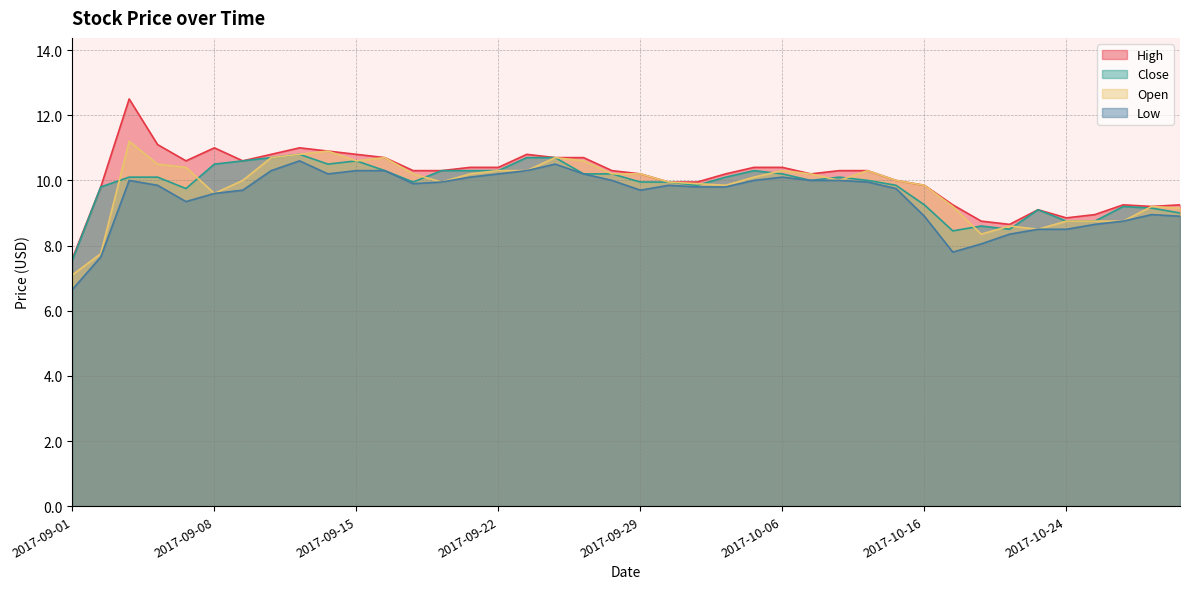

Reading left to right, what are all the values shown in this chart?

High: 2017-09-01=7.6	2017-09-04=9.8	2017-09-05=12.5	2017-09-06=11.1	2017-09-07=10.6	2017-09-08=11.0	2017-09-11=10.6	2017-09-12=10.8	2017-09-13=11.0	2017-09-14=10.9	2017-09-15=10.8	2017-09-18=10.7	2017-09-19=10.3	2017-09-20=10.3	2017-09-21=10.4	2017-09-22=10.4	2017-09-25=10.8	2017-09-26=10.7	2017-09-27=10.7	2017-09-28=10.3	2017-09-29=10.2	2017-10-02=9.9	2017-10-03=9.9	2017-10-04=10.2	2017-10-05=10.4	2017-10-06=10.4	2017-10-09=10.2	2017-10-10=10.3	2017-10-11=10.3	2017-10-12=10.0	2017-10-16=9.8	2017-10-17=9.2	2017-10-18=8.8	2017-10-19=8.7	2017-10-20=9.1	2017-10-24=8.8	2017-10-25=8.9	2017-10-27=9.2	2017-10-30=9.2	2017-10-31=9.2
Close: 2017-09-01=7.5	2017-09-04=9.8	2017-09-05=10.1	2017-09-06=10.1	2017-09-07=9.8	2017-09-08=10.5	2017-09-11=10.6	2017-09-12=10.7	2017-09-13=10.8	2017-09-14=10.5	2017-09-15=10.6	2017-09-18=10.3	2017-09-19=9.9	2017-09-20=10.3	2017-09-21=10.3	2017-09-22=10.3	2017-09-25=10.7	2017-09-26=10.7	2017-09-27=10.2	2017-09-28=10.2	2017-09-29=9.9	2017-10-02=9.9	2017-10-03=9.8	2017-10-04=10.1	2017-10-05=10.3	2017-10-06=10.2	2017-10-09=10.0	2017-10-10=10.1	2017-10-11=10.0	2017-10-12=9.8	2017-10-16=9.2	2017-10-17=8.4	2017-10-18=8.6	2017-10-19=8.5	2017-10-20=9.1	2017-10-24=8.8	2017-10-25=8.8	2017-10-27=9.2	2017-10-30=9.2	2017-10-31=9.0
Open: 2017-09-01=7.1	2017-09-04=7.8	2017-09-05=11.2	2017-09-06=10.5	2017-09-07=10.4	2017-09-08=9.6	2017-09-11=10.0	2017-09-12=10.7	2017-09-13=10.8	2017-09-14=10.9	2017-09-15=10.6	2017-09-18=10.7	2017-09-19=10.2	2017-09-20=9.9	2017-09-21=10.2	2017-09-22=10.3	2017-09-25=10.3	2017-09-26=10.7	2017-09-27=10.6	2017-09-28=10.2	2017-09-29=10.2	2017-10-02=9.9	2017-10-03=9.9	2017-10-04=9.8	2017-10-05=10.1	2017-10-06=10.3	2017-10-09=10.2	2017-10-10=10.0	2017-10-11=10.3	2017-10-12=10.0	2017-10-16=9.8	2017-10-17=9.2	2017-10-18=8.3	2017-10-19=8.6	2017-10-20=8.5	2017-10-24=8.8	2017-10-25=8.8	2017-10-27=8.8	2017-10-30=9.2	2017-10-31=9.2
Low: 2017-09-01=6.7	2017-09-04=7.7	2017-09-05=10.0	2017-09-06=9.8	2017-09-07=9.3	2017-09-08=9.6	2017-09-11=9.7	2017-09-12=10.3	2017-09-13=10.6	2017-09-14=10.2	2017-09-15=10.3	2017-09-18=10.3	2017-09-19=9.9	2017-09-20=9.9	2017-09-21=10.1	2017-09-22=10.2	2017-09-25=10.3	2017-09-26=10.5	2017-09-27=10.2	2017-09-28=10.0	2017-09-29=9.7	2017-10-02=9.8	2017-10-03=9.8	2017-10-04=9.8	2017-10-05=10.0	2017-10-06=10.1	2017-10-09=10.0	2017-10-10=10.0	2017-10-11=9.9	2017-10-12=9.8	2017-10-16=8.9	2017-10-17=7.8	2017-10-18=8.1	2017-10-19=8.3	2017-10-20=8.5	2017-10-24=8.5	2017-10-25=8.7	2017-10-27=8.8	2017-10-30=8.9	2017-10-31=8.9